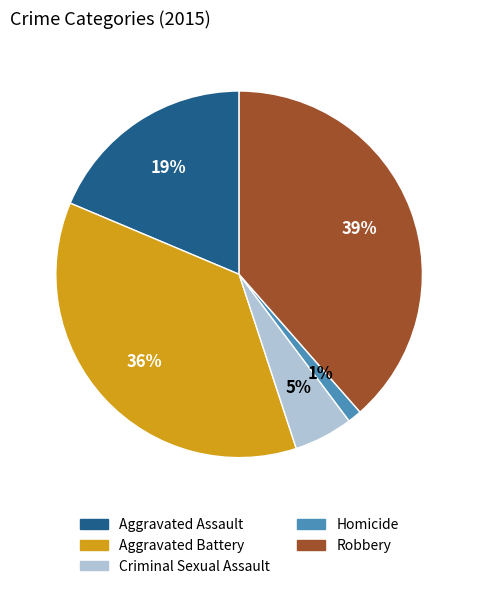

Is it true that Homicide is 1% of the pie?

True